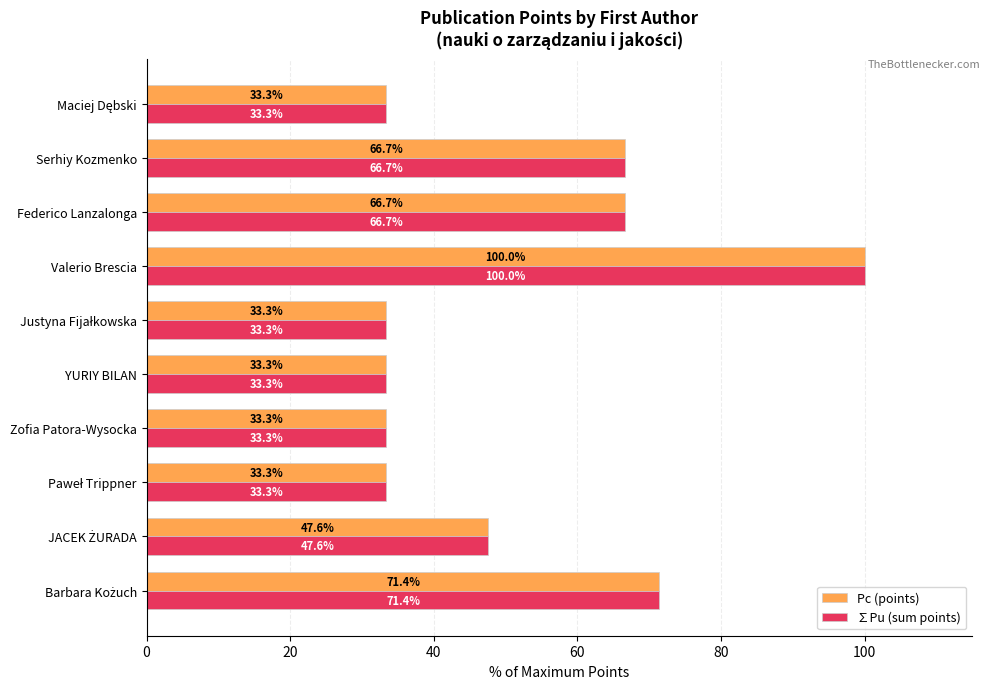

What is the approximate value of ∑Pu (sum points) at Federico Lanzalonga?

66.7